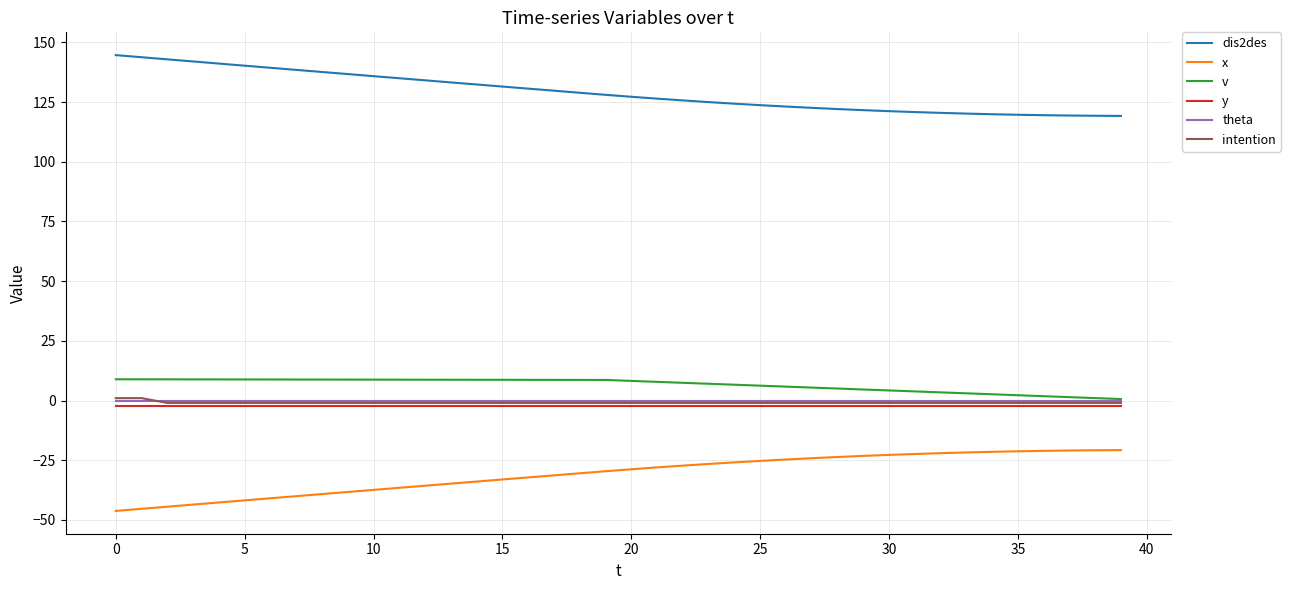

Which series has the largest total across all categories?

dis2des